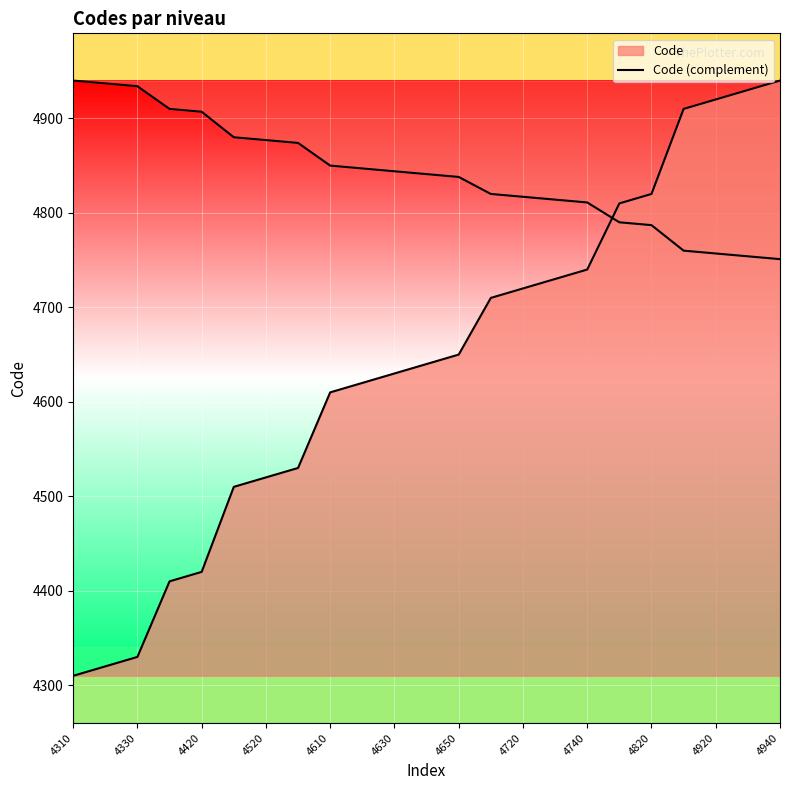

How many lines are shown in the chart?

2